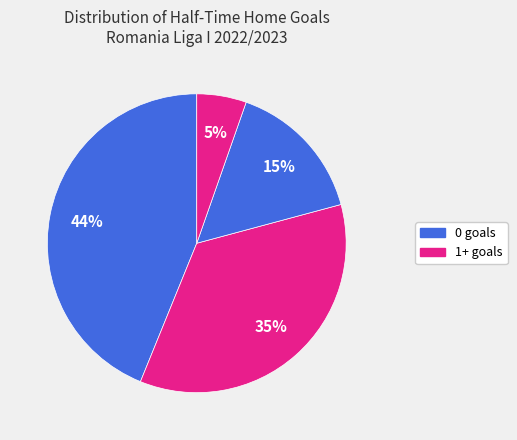

To the nearest percent, what is the difference between the largest and smallest slice percentages?

38%